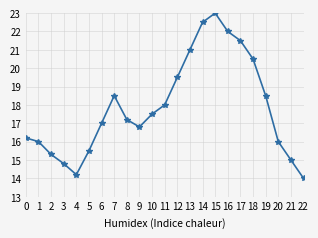

At which label is the value closest to 18?

11